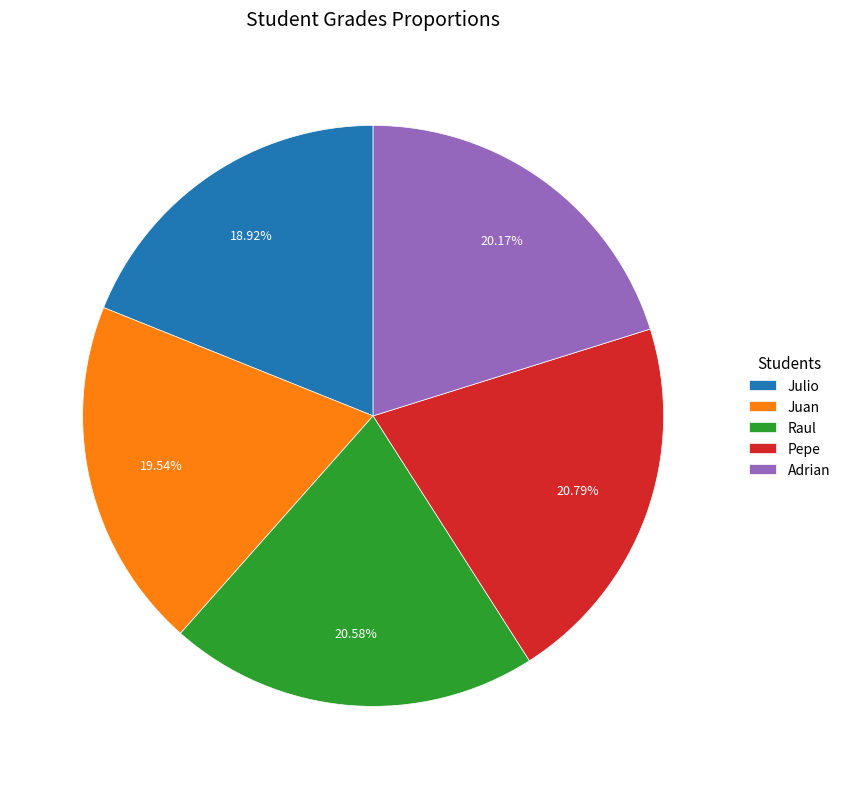

Does Julio account for over 50% of the chart?

No